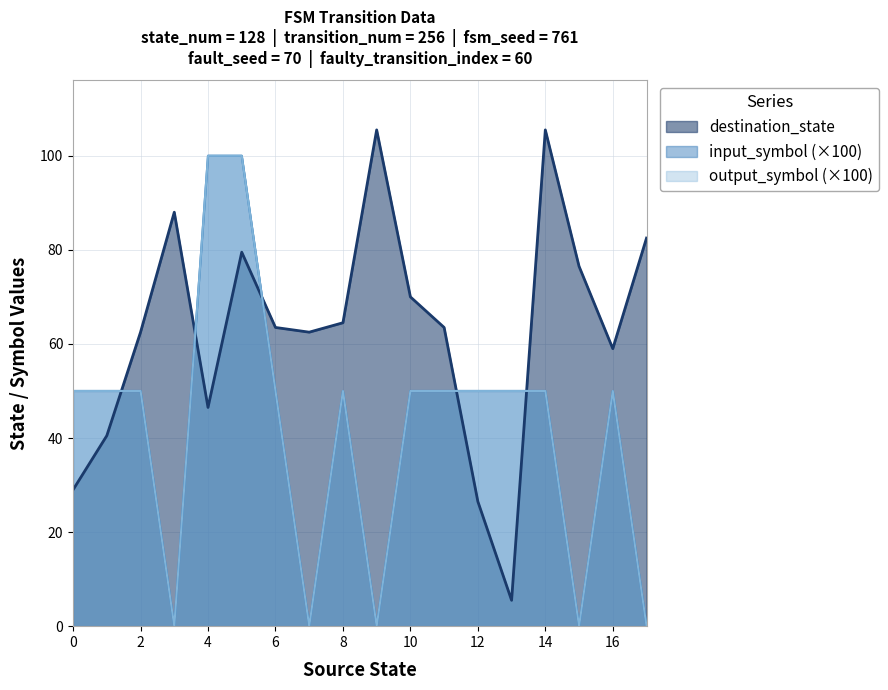

True or false: destination_state and input_symbol cross at least once.

False